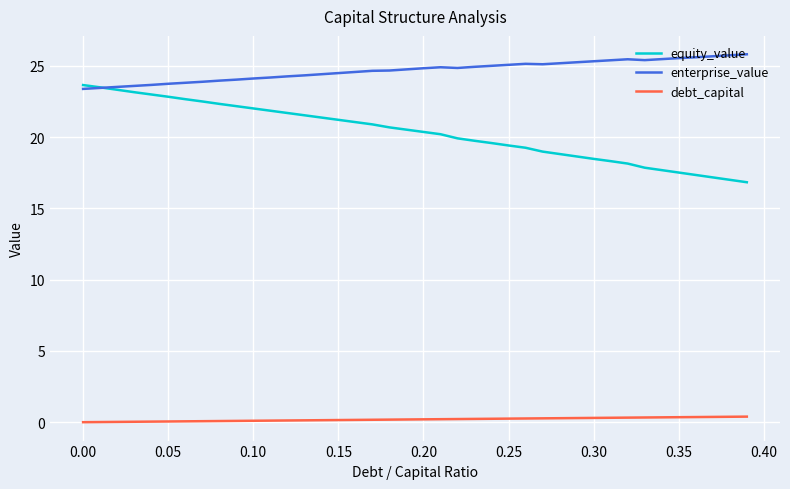

True or false: debt_capital and enterprise_value intersect in this chart.

False